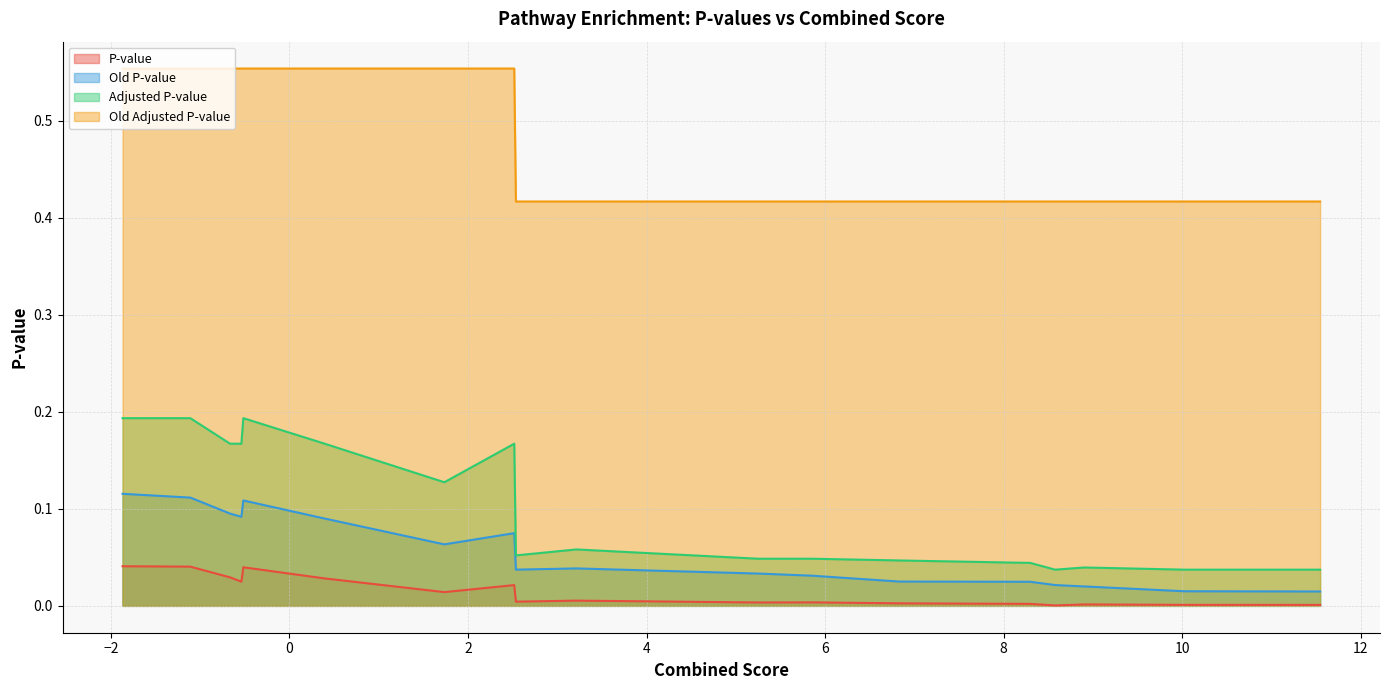

True or false: Old P-value has more than 2 points higher than both neighbors.

True